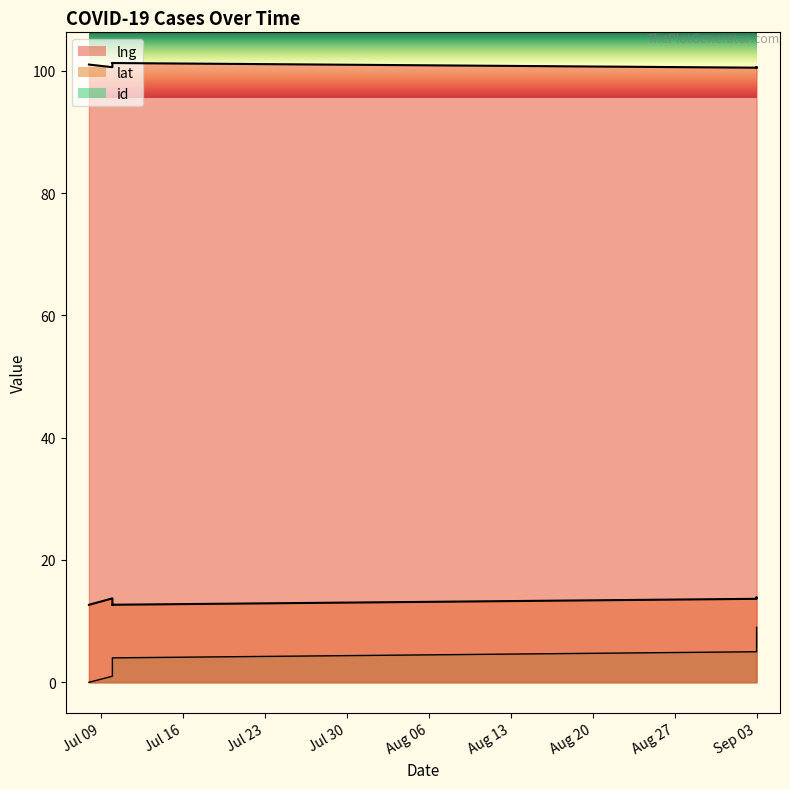

What is the label of the 7th point from the left?

Sep 03